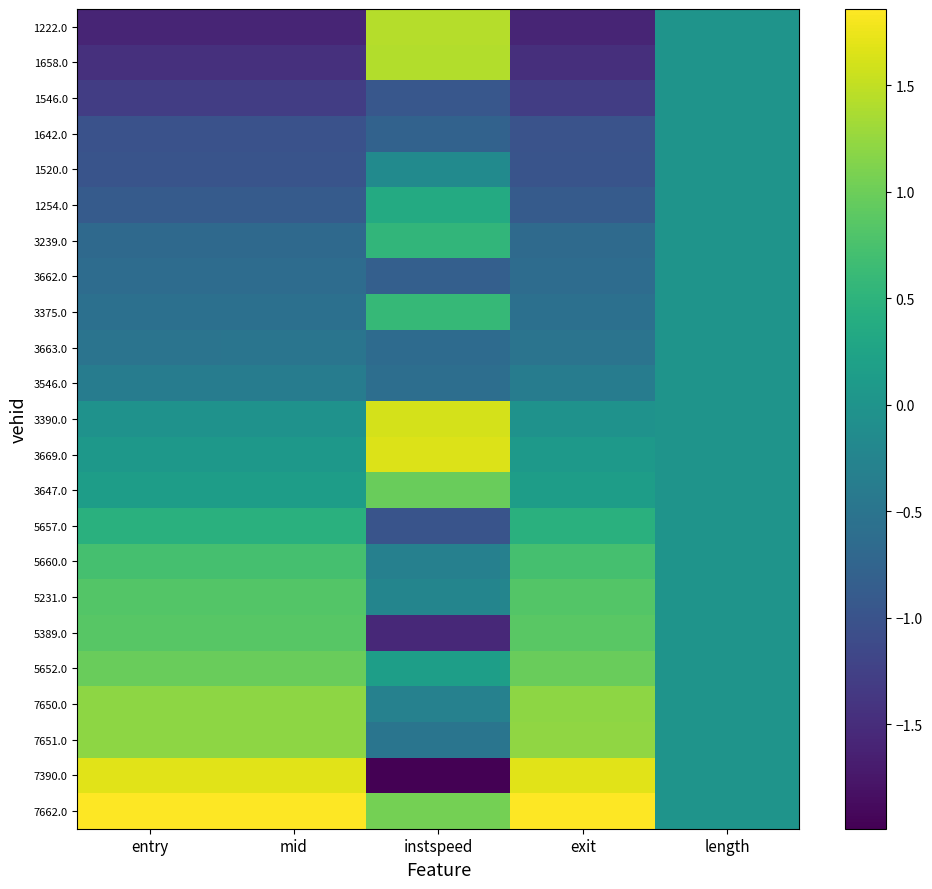

Rank the series by their maximum value, from highest to lowest.

7662.0, 7390.0, 3669.0, 3390.0, 1222.0, 1658.0, 7651.0, 7650.0, 5652.0, 3647.0, 5389.0, 5231.0, 5660.0, 3375.0, 3239.0, 5657.0, 1254.0, 1546.0, 1642.0, 1520.0, 3662.0, 3663.0, 3546.0